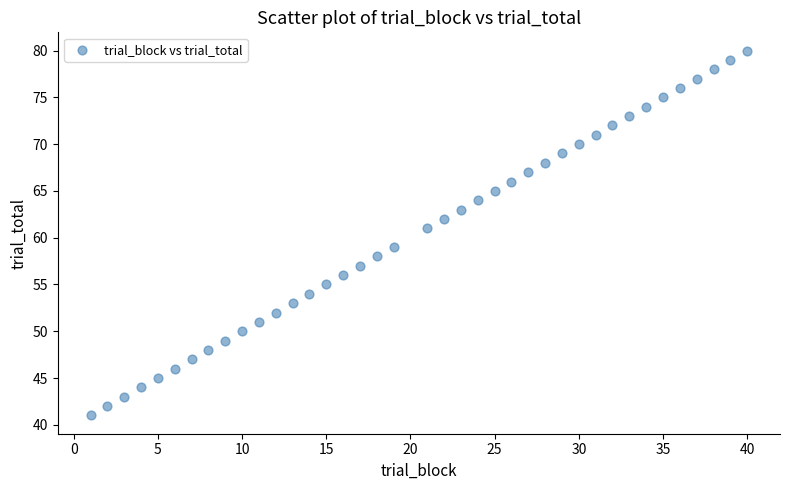

What is the range of Y values (max minus min)?

39